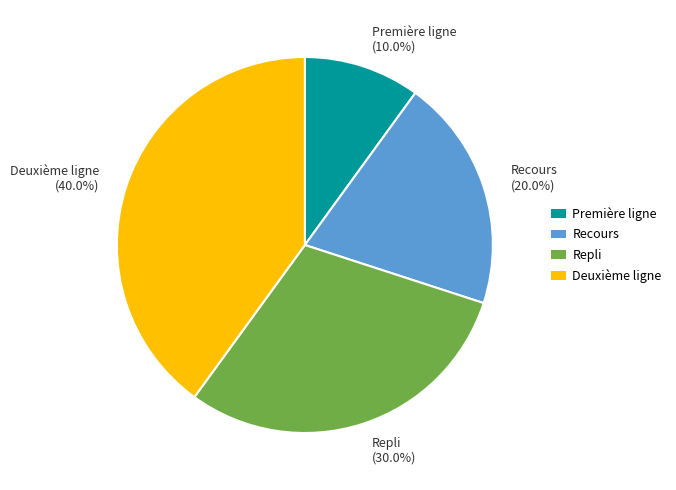

Rank the categories by value from lowest to highest.

Première ligne, Recours, Repli, Deuxième ligne